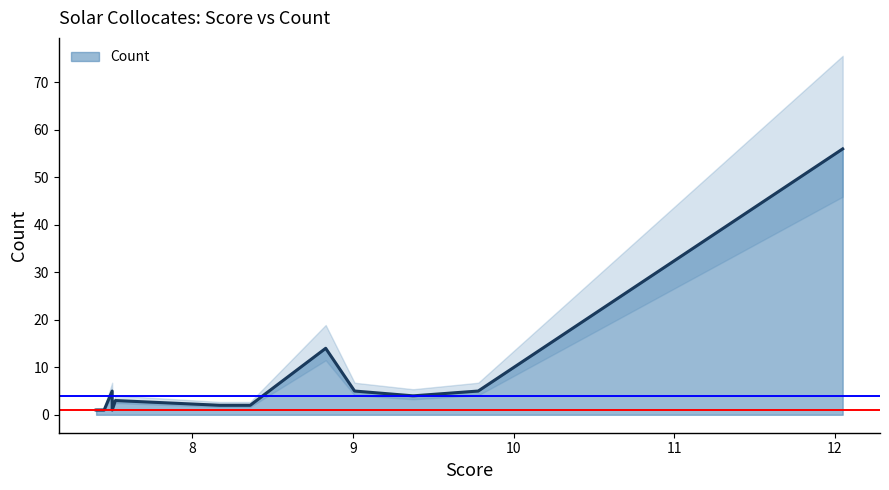

How many lines are shown in the chart?

1